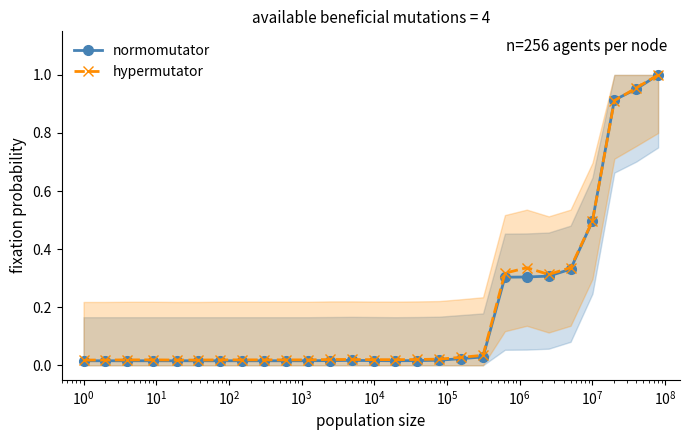

At how many categories does at least one series exceed 0?

27